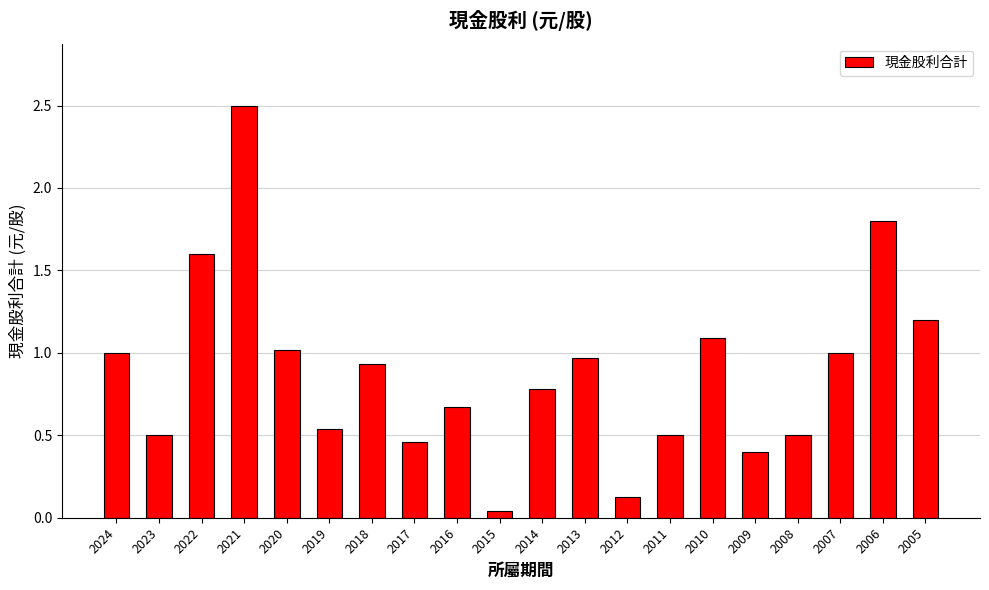

What is the difference between the second highest and minimum values?

1.8